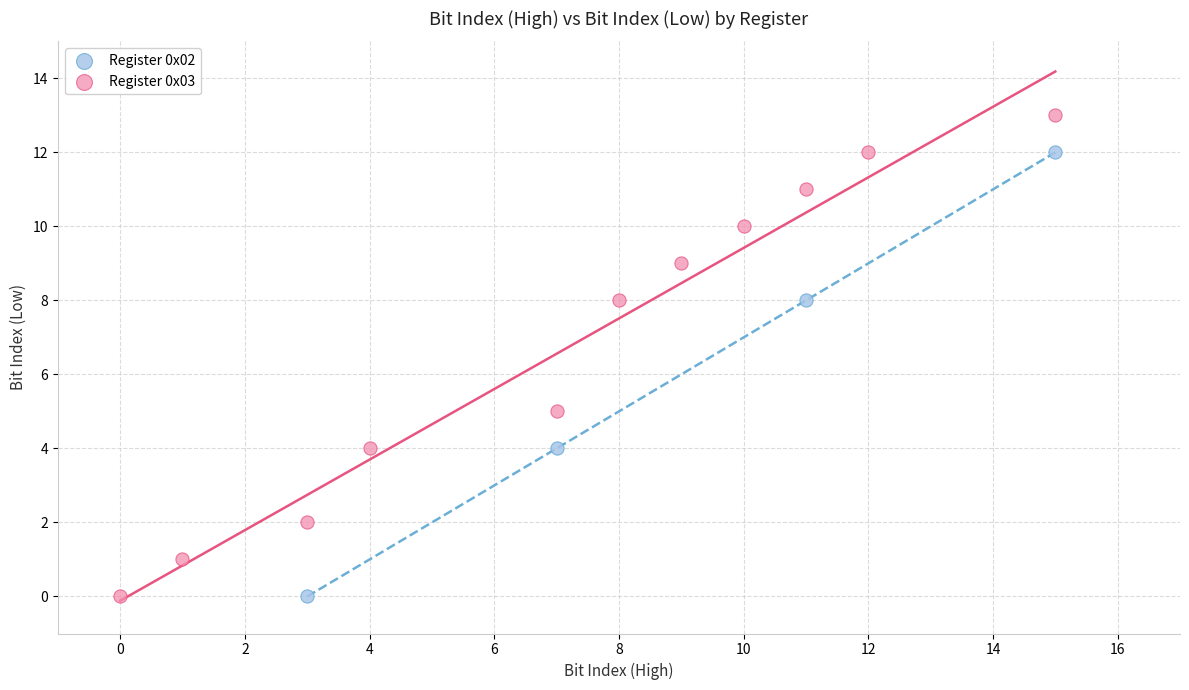

Which series reaches the maximum Y coordinate?

Register 0x03